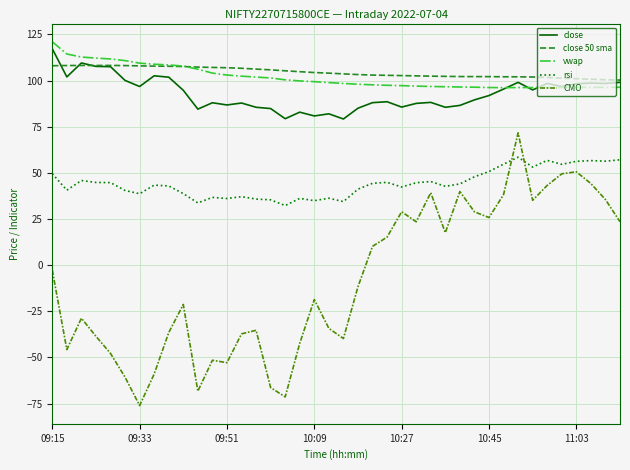

What is the difference between the maximum and minimum values in the CMO series?

147.8